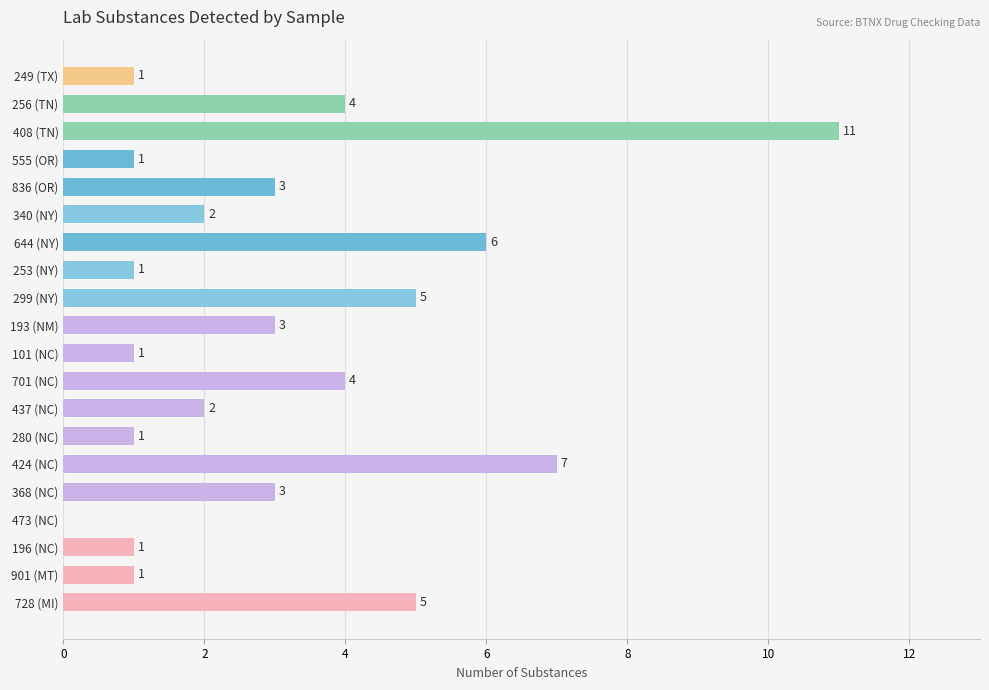

What is the sum of all values?

62